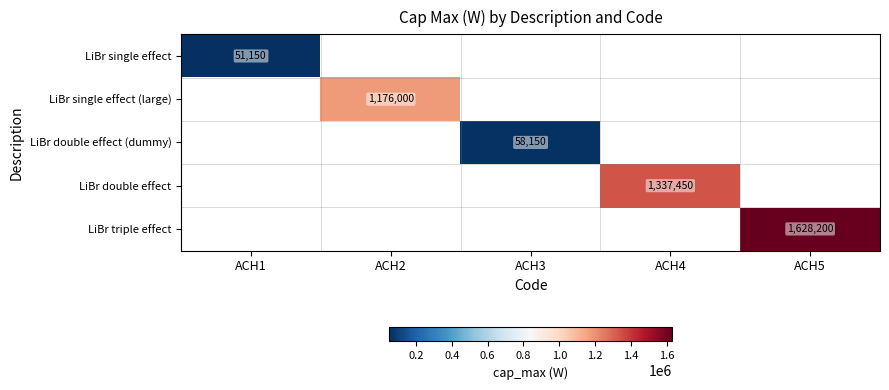

Which category has the highest value across all series?

ACH5